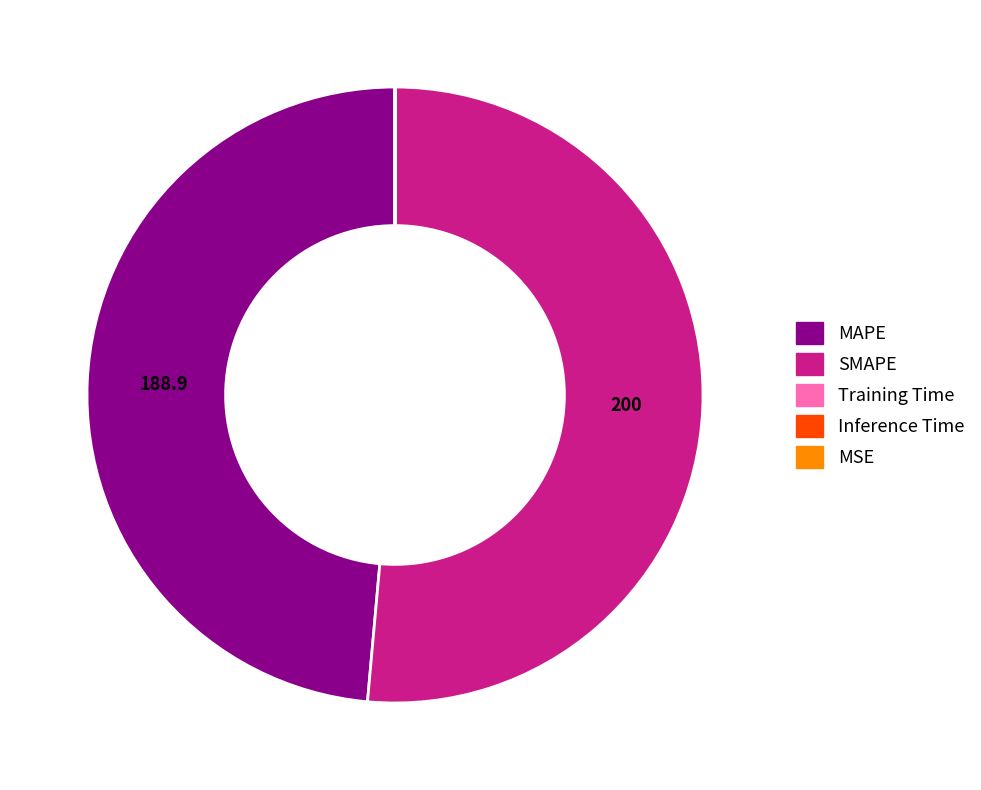

Is it true that SMAPE is 51% of the pie?

True